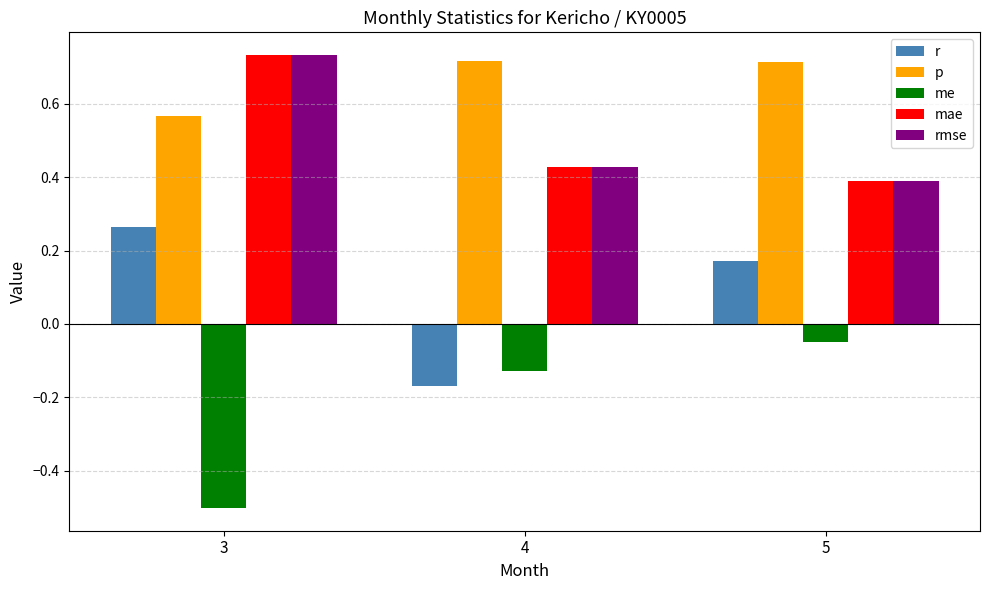

How many mae values are between 0 and 1?

3